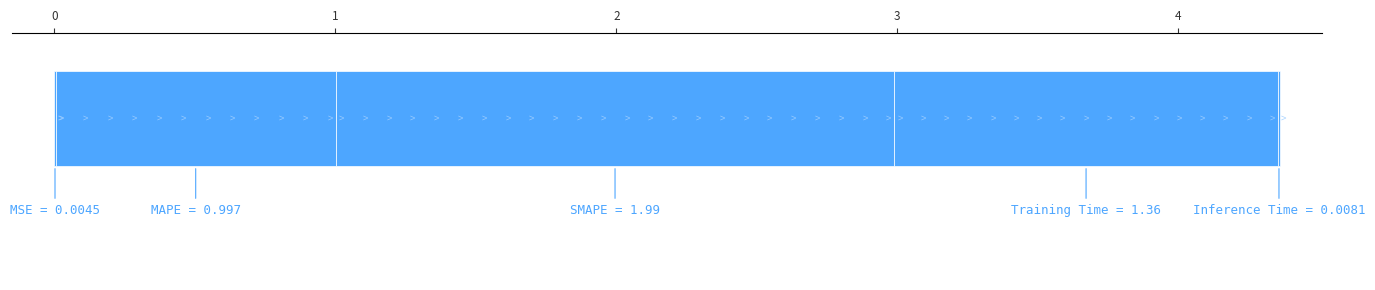

The value at 2 is 0.9. True or false?

False